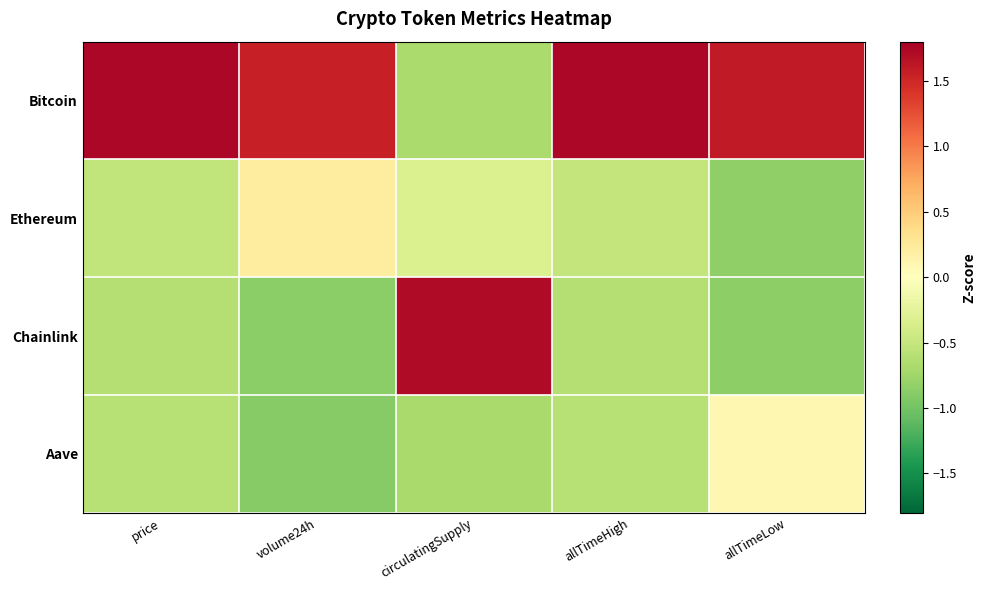

Reading left to right, list all the values displayed in this chart.

Bitcoin: price=1.7	volume24h=1.6	circulatingSupply=-0.7	allTimeHigh=1.7	allTimeLow=1.6
Ethereum: price=-0.5	volume24h=0.2	circulatingSupply=-0.3	allTimeHigh=-0.5	allTimeLow=-0.8
Chainlink: price=-0.6	volume24h=-0.9	circulatingSupply=1.7	allTimeHigh=-0.6	allTimeLow=-0.8
Aave: price=-0.6	volume24h=-0.9	circulatingSupply=-0.7	allTimeHigh=-0.6	allTimeLow=0.1